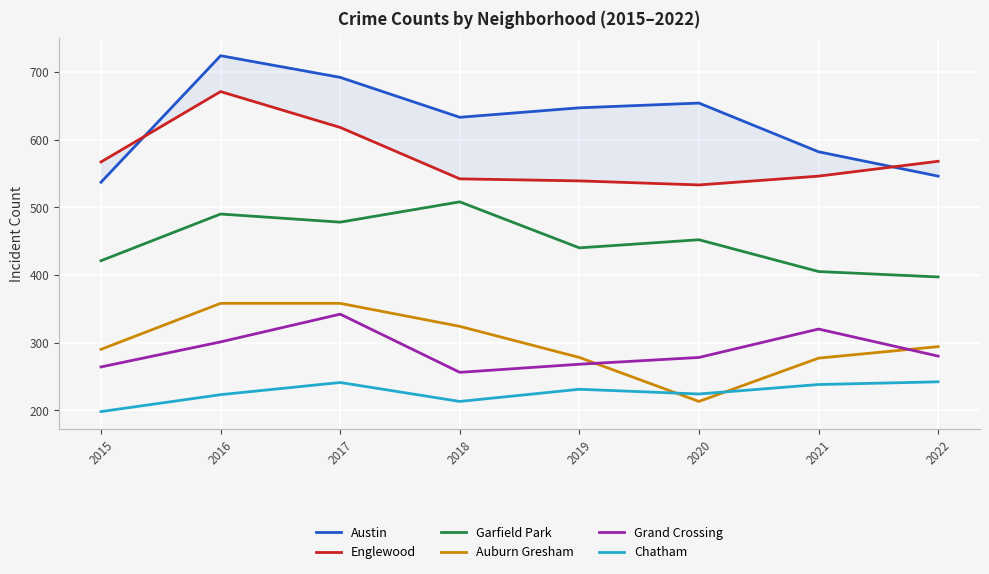

List the labels in order of Austin value, smallest first.

2015, 2022, 2021, 2018, 2019, 2020, 2017, 2016